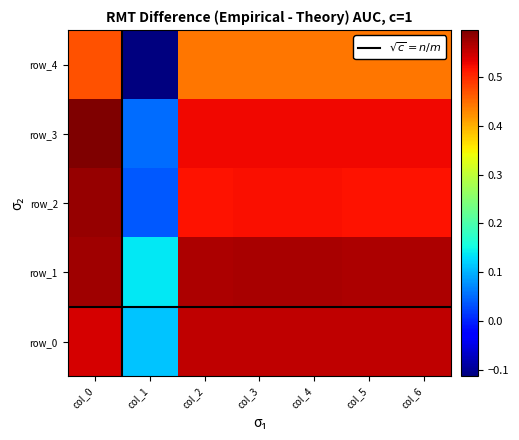

Is the value of row_3 at col_1 greater than the value of row_2 at col_4?

No